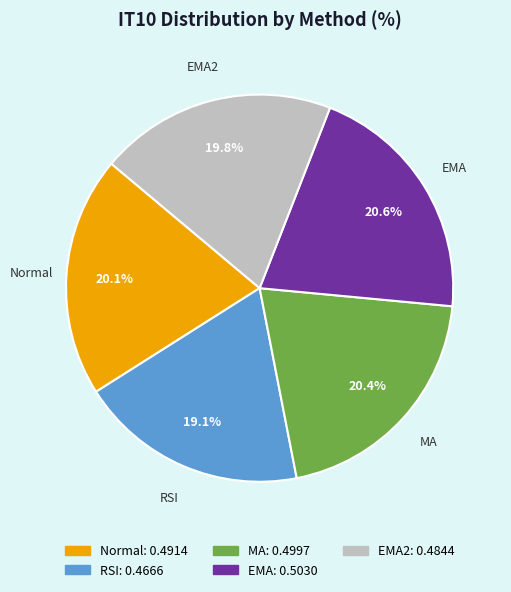

Is there any slice that represents more than half of the pie?

No